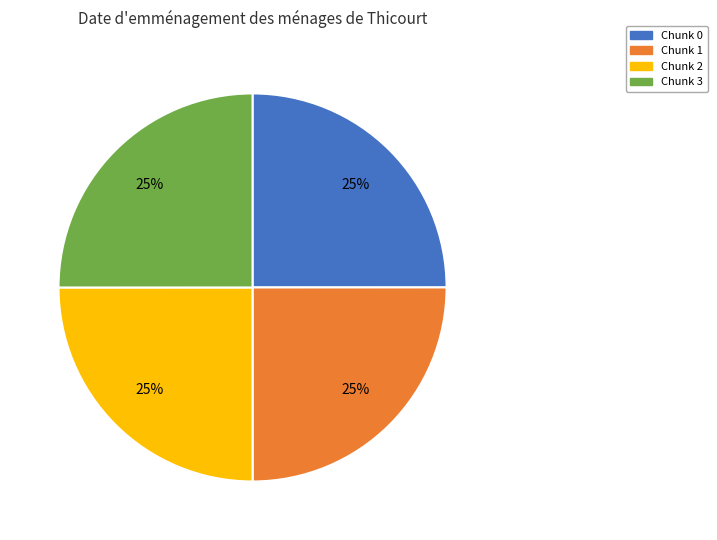

Does any single category account for the majority?

No